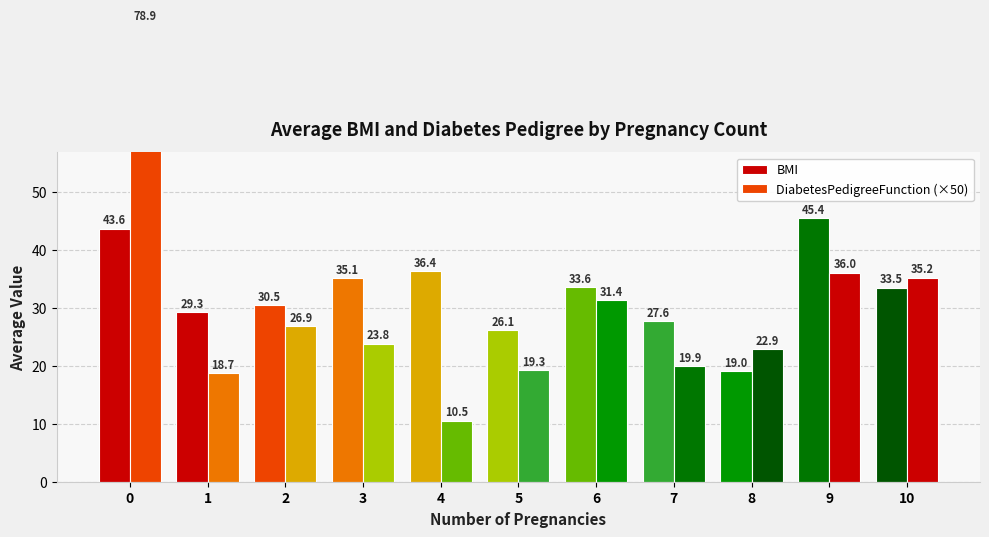

What is the difference between the maximum and minimum values in the DiabetesPedigreeFunction (×50) series?

68.3